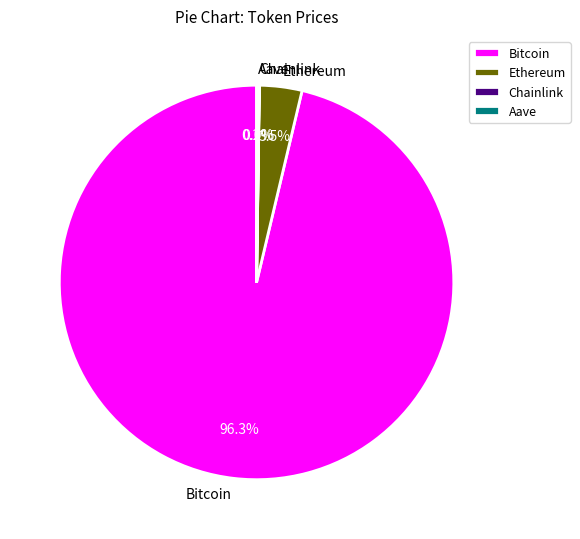

Which category has the biggest portion of the pie?

Bitcoin